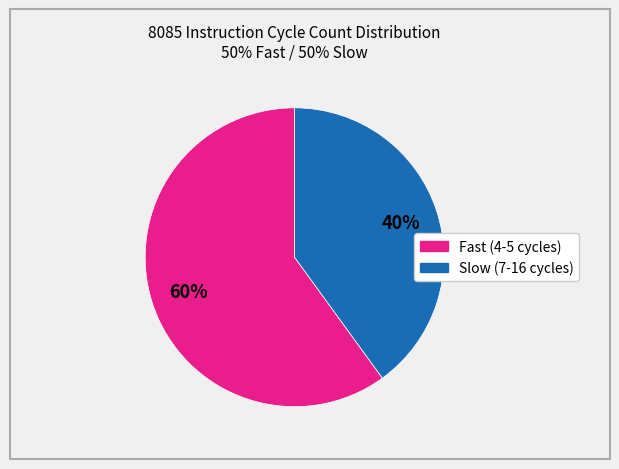

To the nearest percent, what is the average slice percentage?

50%